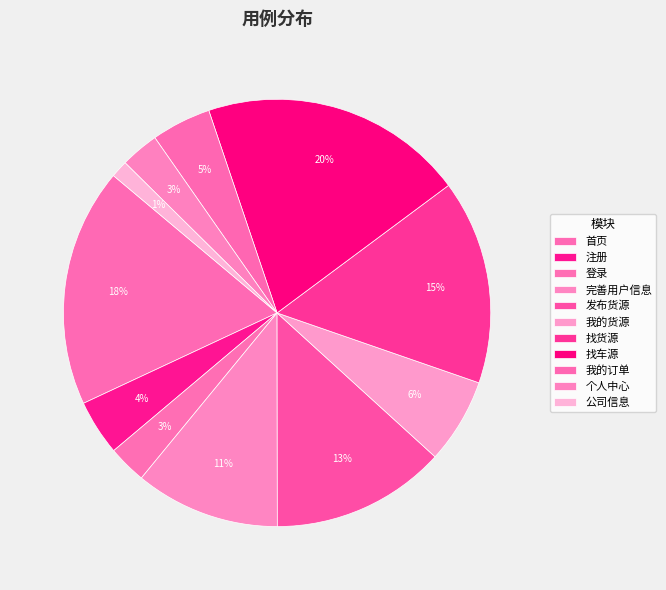

To the nearest percent, what is the difference between the 找货源 and 我的货源 slice percentages?

9%